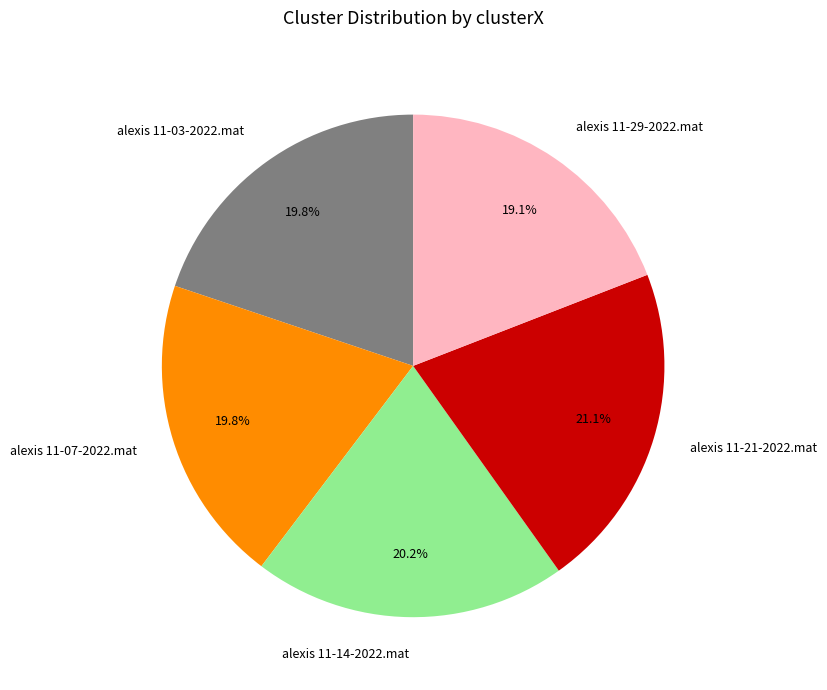

How much of the chart is everything except alexis 11-29-2022.mat?

80.9%